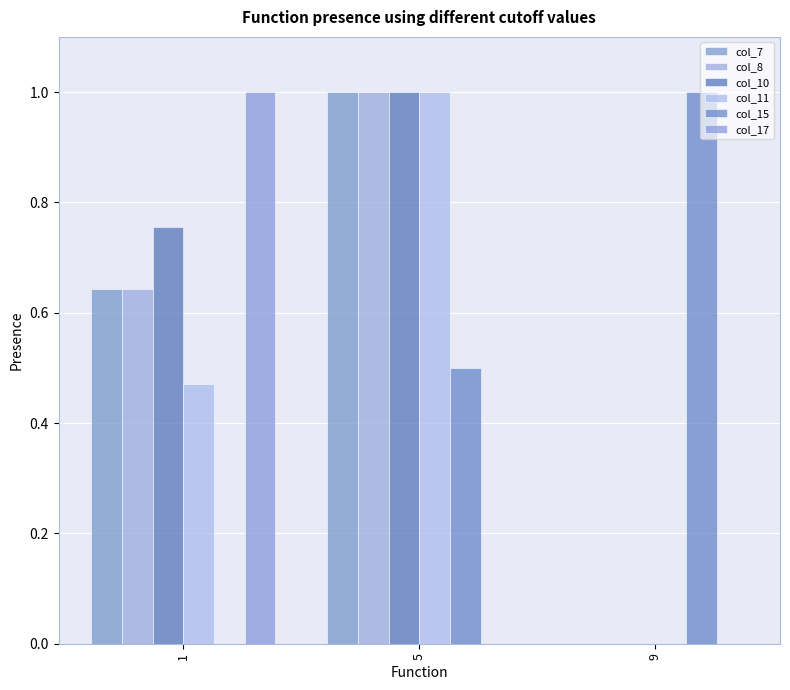

At which category does the chart reach its minimum across all series?

9